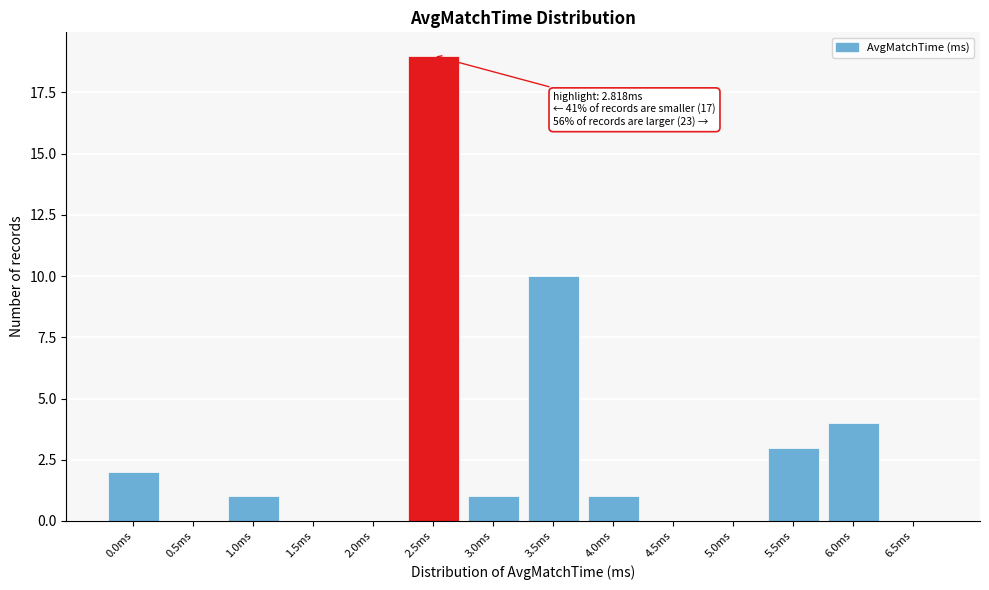

Reading left to right, list all the values displayed in this chart.

0.0ms=2	0.5ms=0	1.0ms=1	1.5ms=0	2.0ms=0	2.5ms=19	3.0ms=1	3.5ms=10	4.0ms=1	4.5ms=0	5.0ms=0	5.5ms=3	6.0ms=4	6.5ms=0